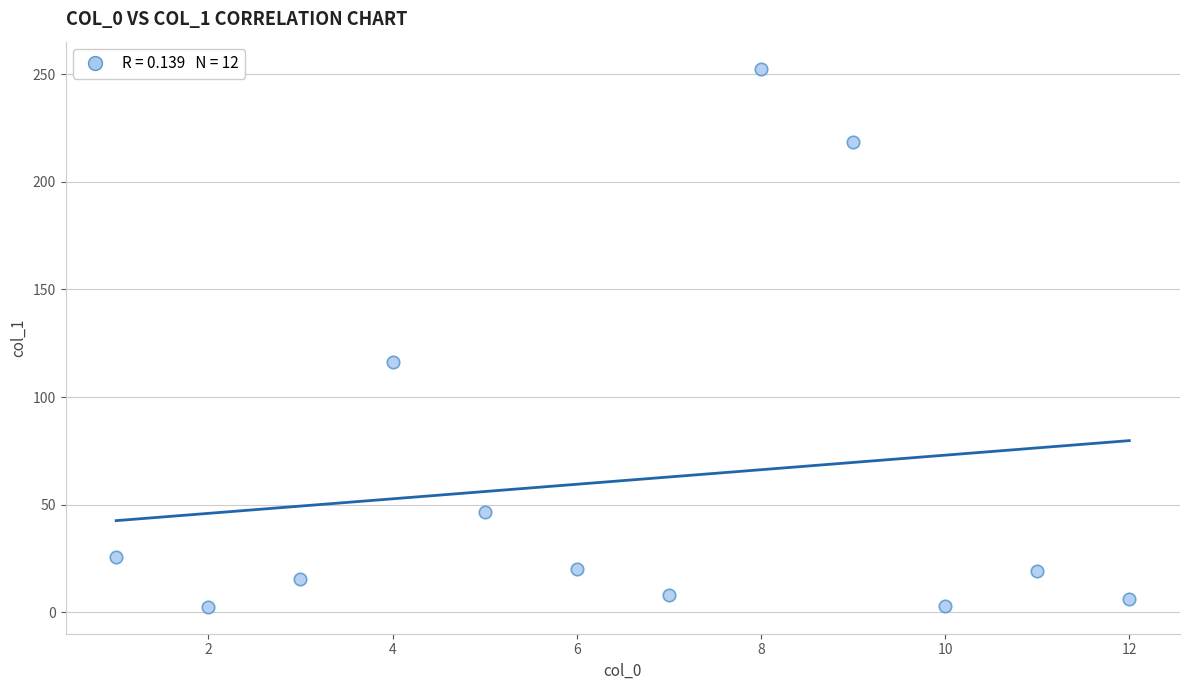

What is the average Y value?

61.2